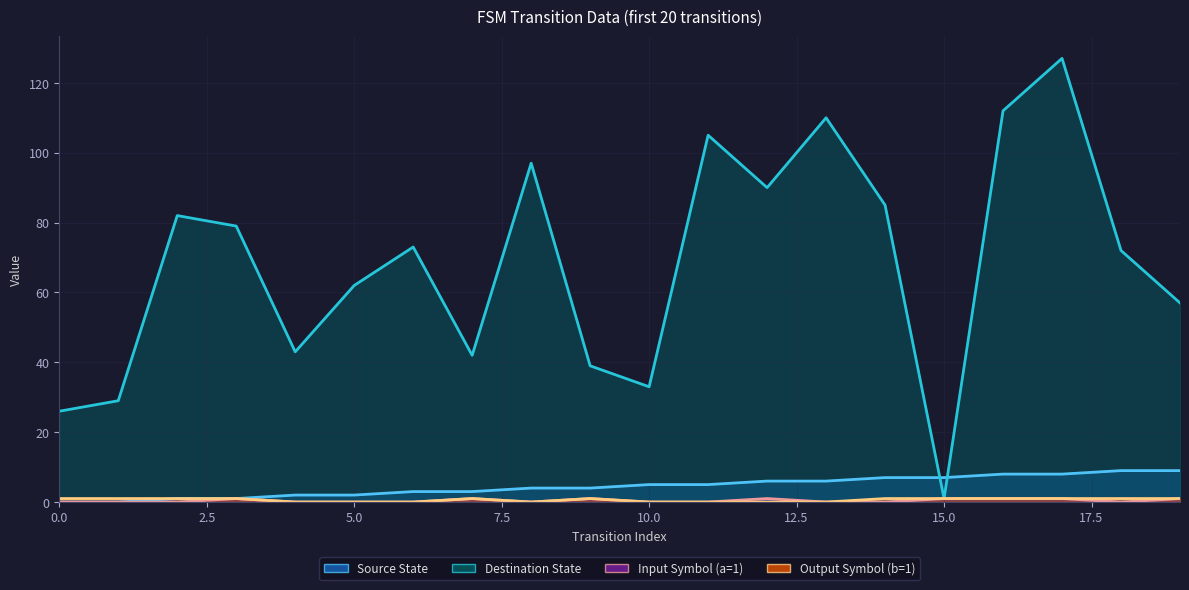

True or false: output_symbol_b has a value of 0 at 13.

True